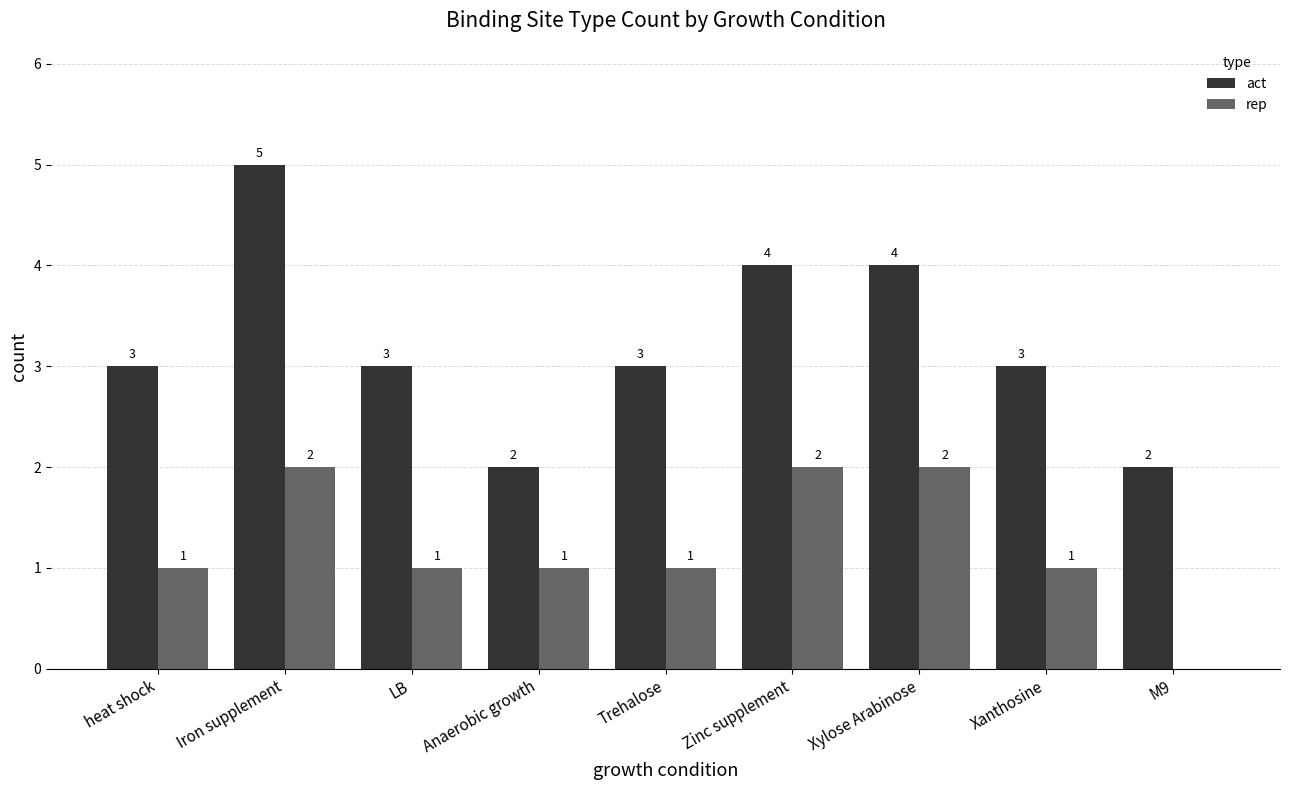

How many act values are between 3 and 4?

6